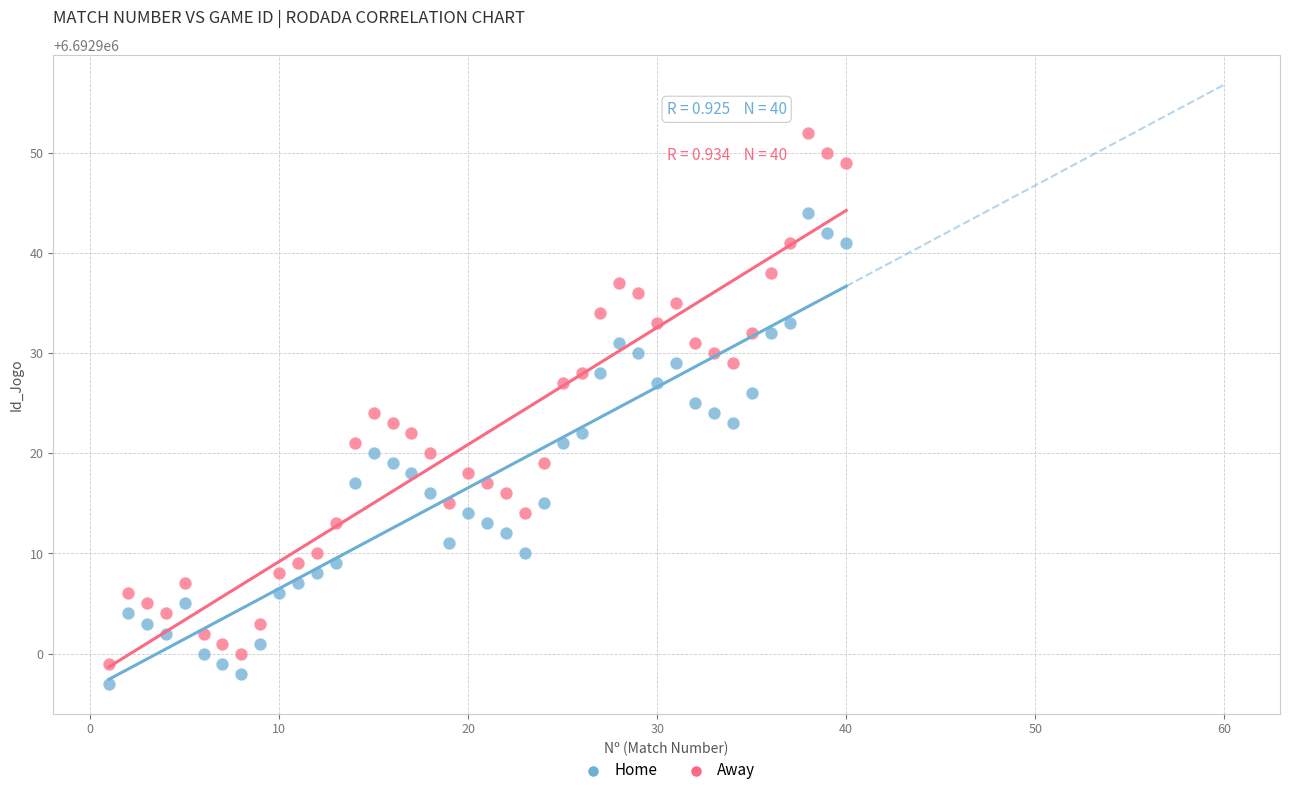

Across all data points, what is the range of X values (max minus min)?

39